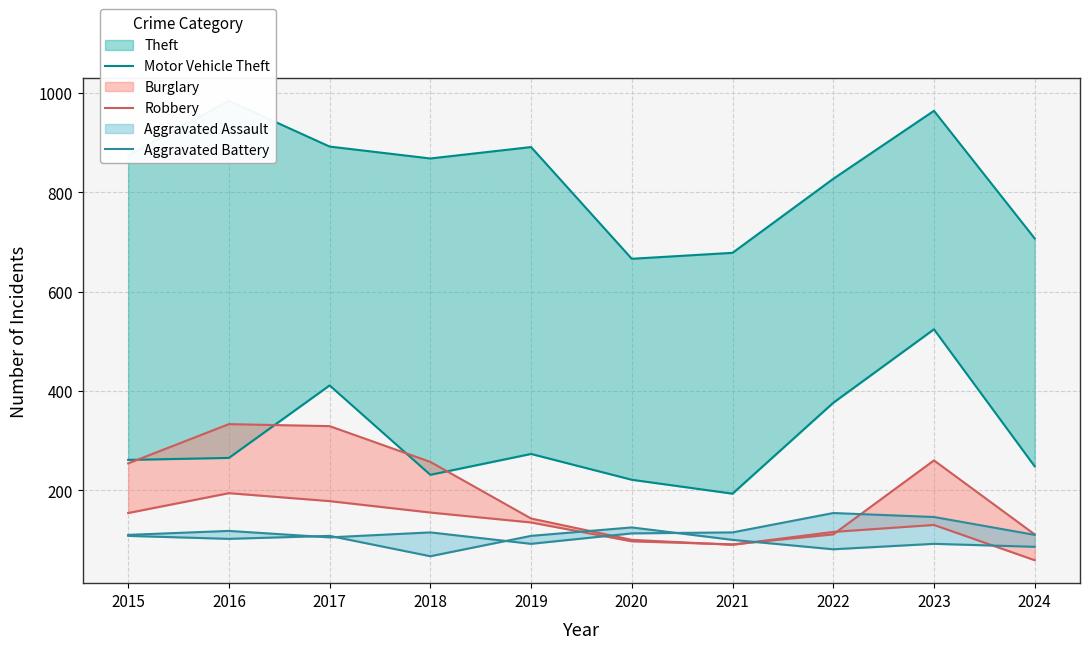

Count the number of categories in the chart.

10